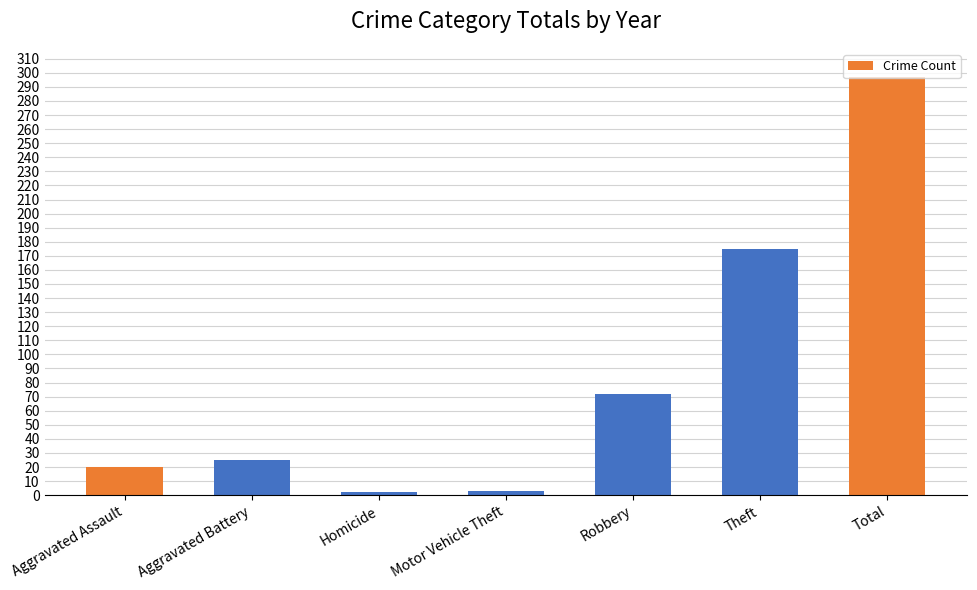

What is the difference between the maximum and second lowest values?

294